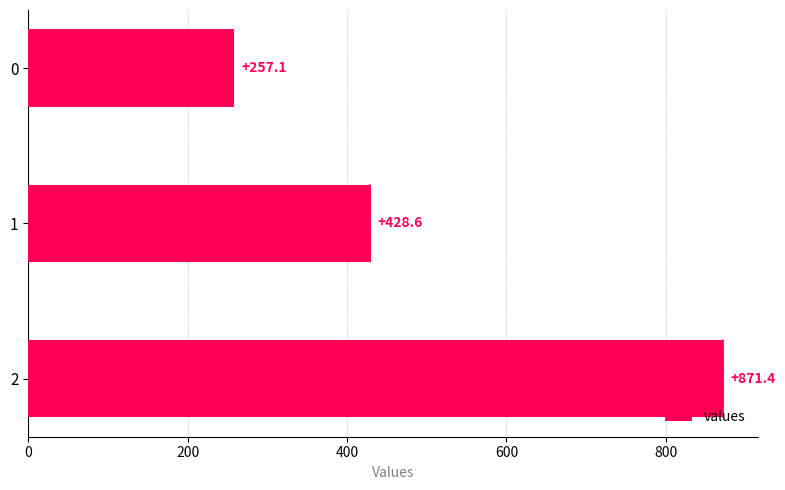

Is it true that the value at 1 is 702.4?

False